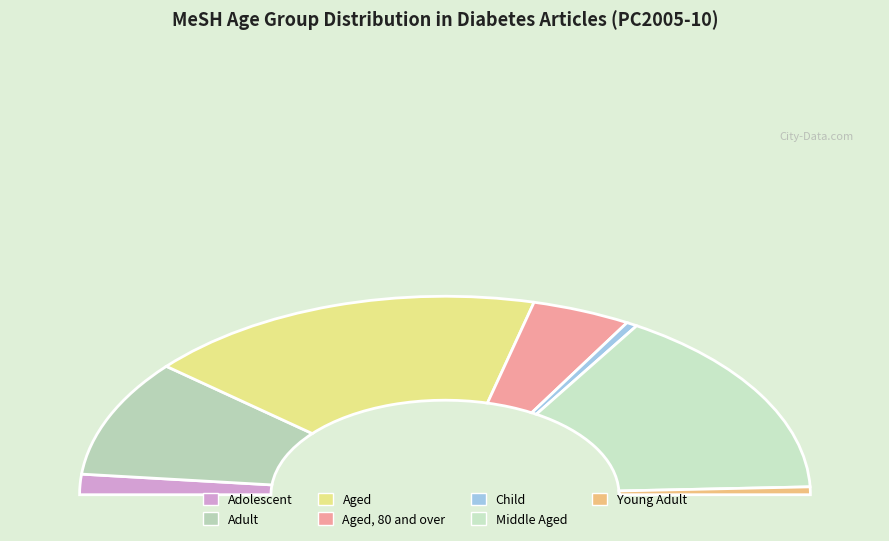

Between Child and Aged, which is larger?

Aged